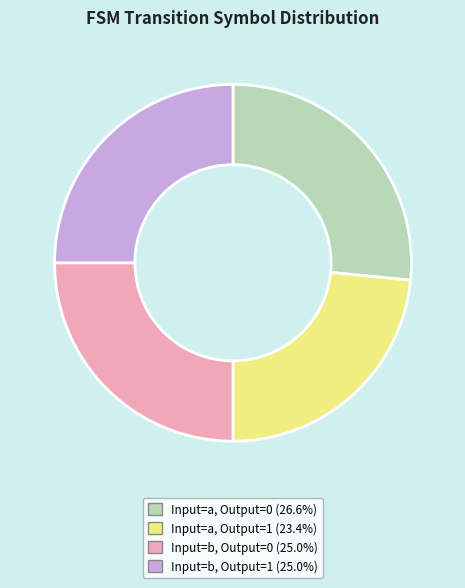

Is the sum of Input=a, Output=0 (26.6%) and Input=b, Output=1 (25.0%) greater than half?

Yes